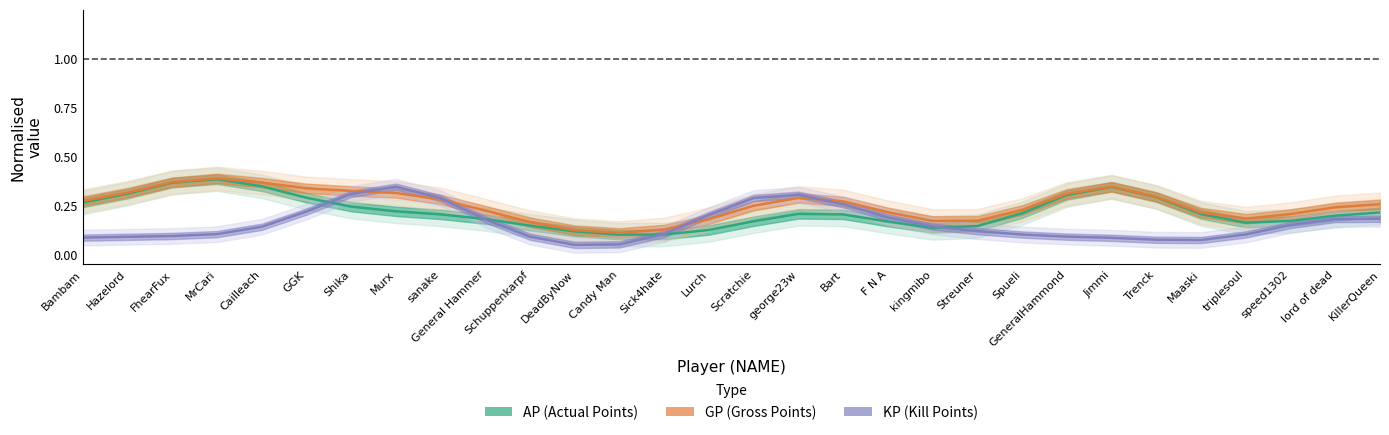

At kingmibo, list the series in order from largest to smallest.

GP (Gross Points), KP (Kill Points), AP (Actual Points)